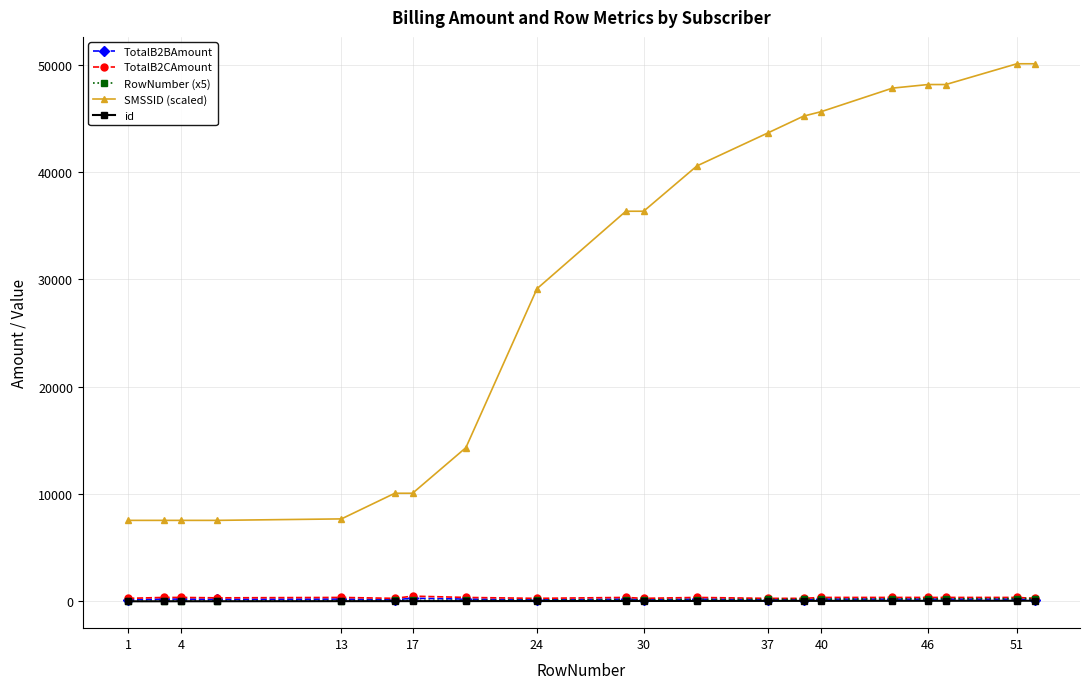

What is the maximum value shown in the chart?

50085.1